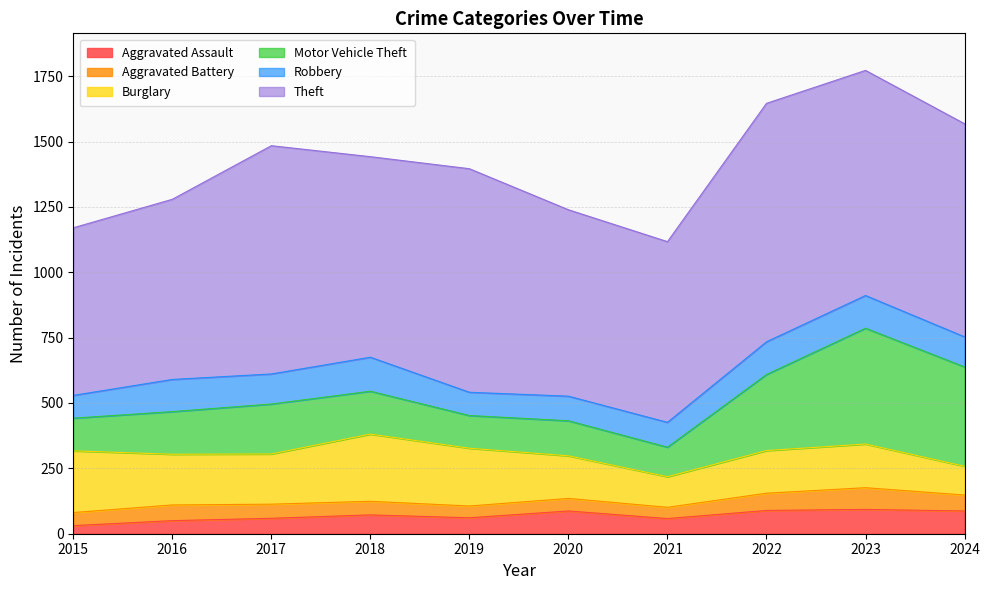

What is the smallest value displayed?

31